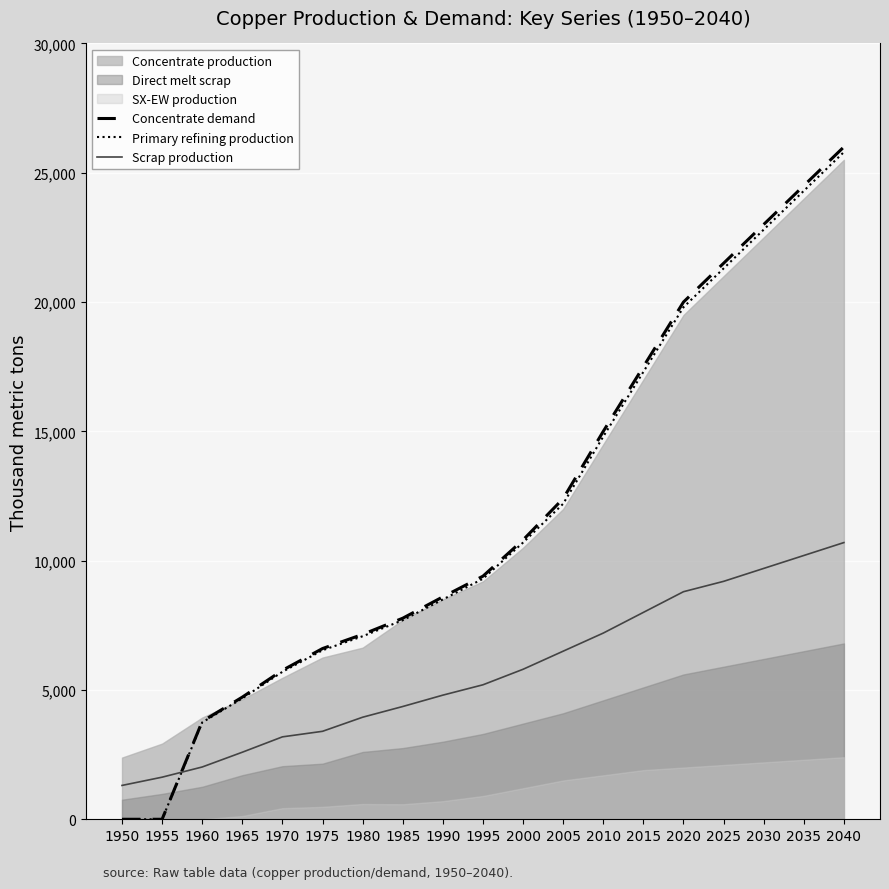

The Primary refining production series shows 14698.5 at 1990. True or false?

False